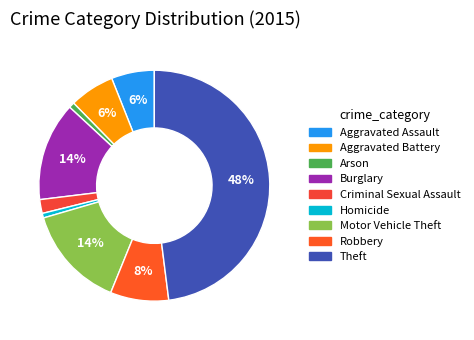

Is there a majority slice in this chart?

No